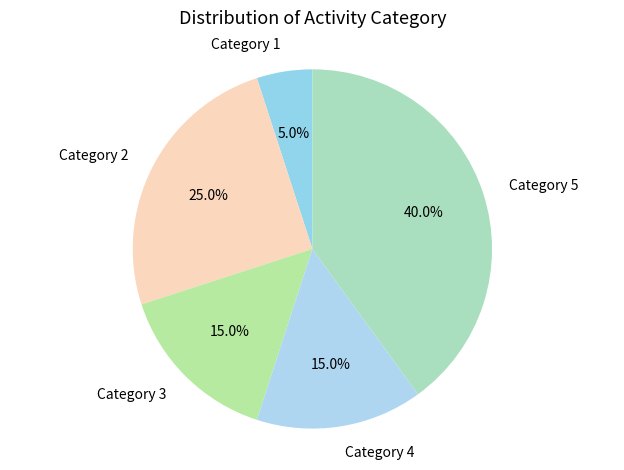

Is there any slice that represents more than half of the pie?

No